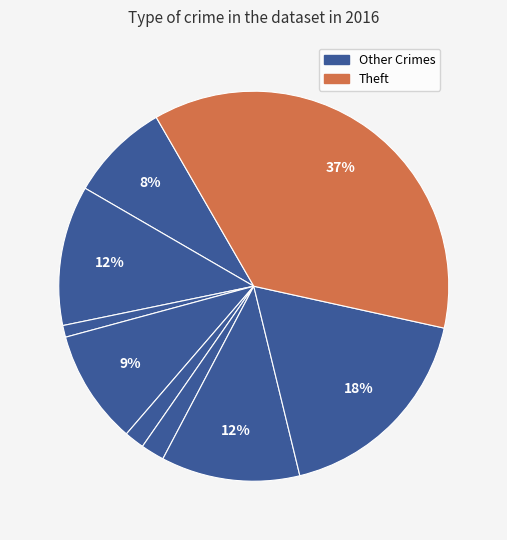

To the nearest percent, what is the average slice percentage?

11%